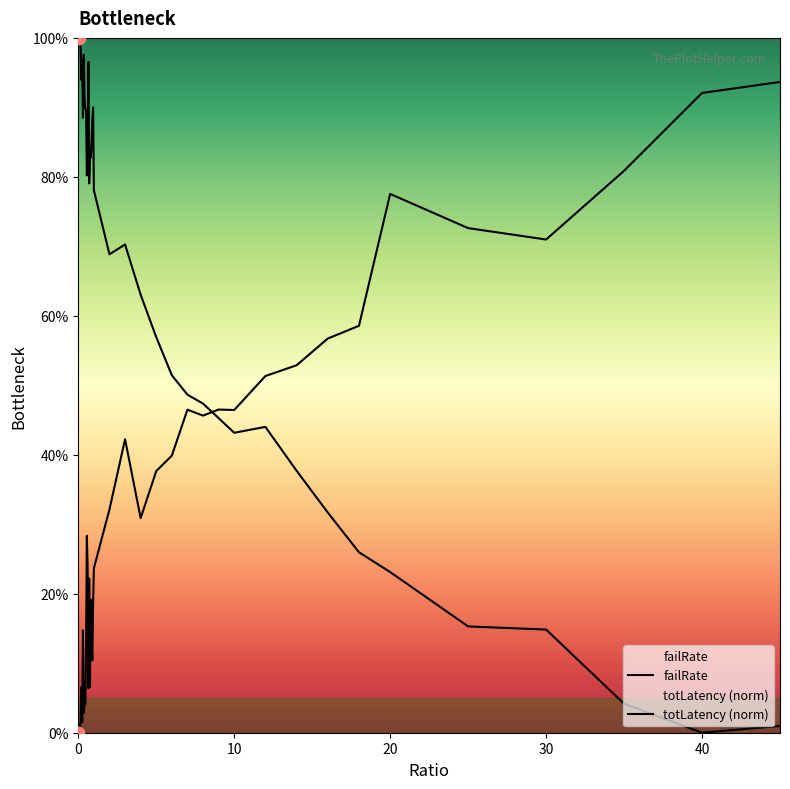

Which series reaches the minimum Y coordinate?

failRate